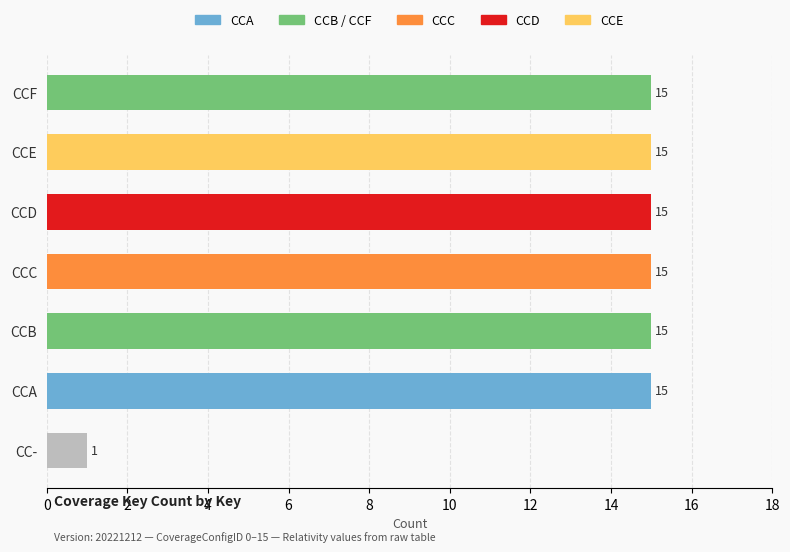

What is the label of the 3rd bar from the top?

CCD